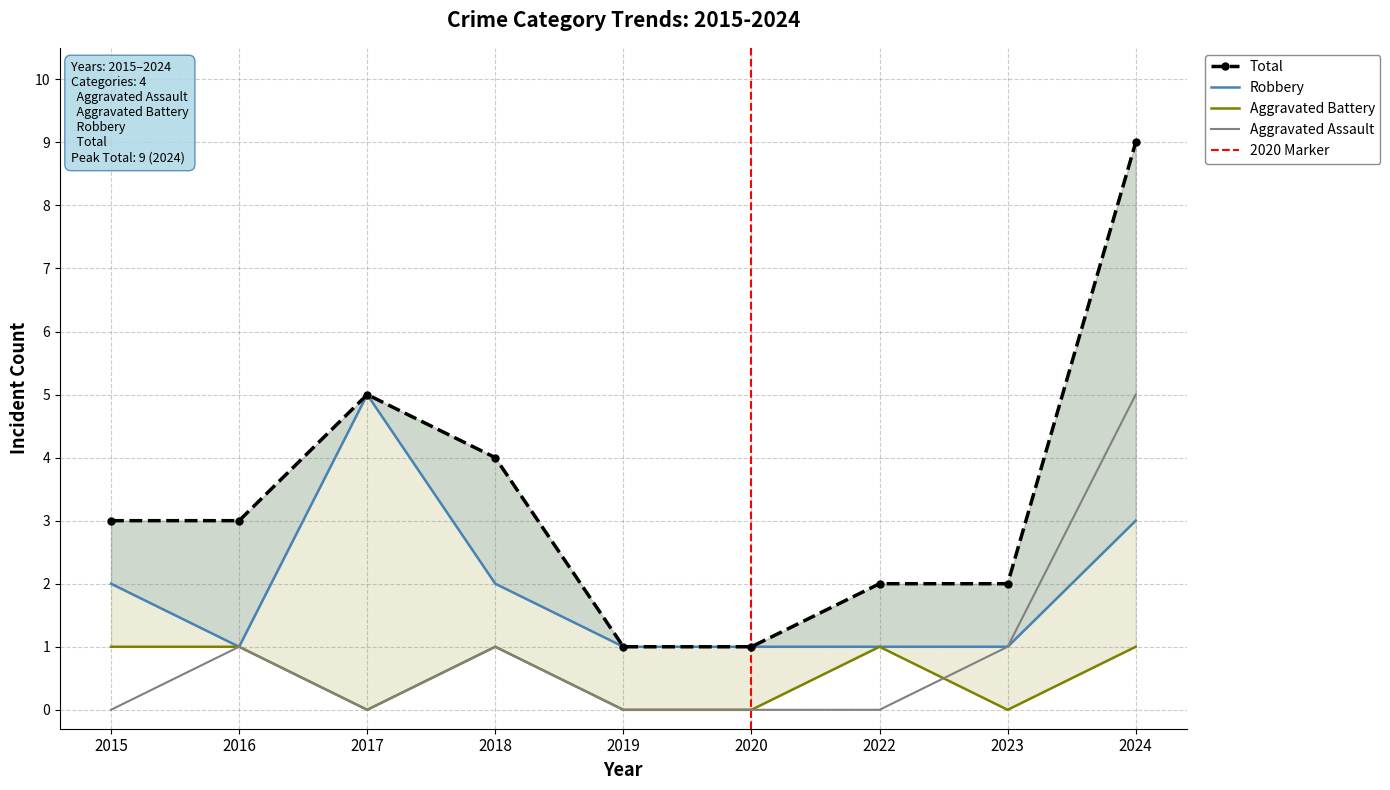

Which series has the largest range (max minus min)?

Total